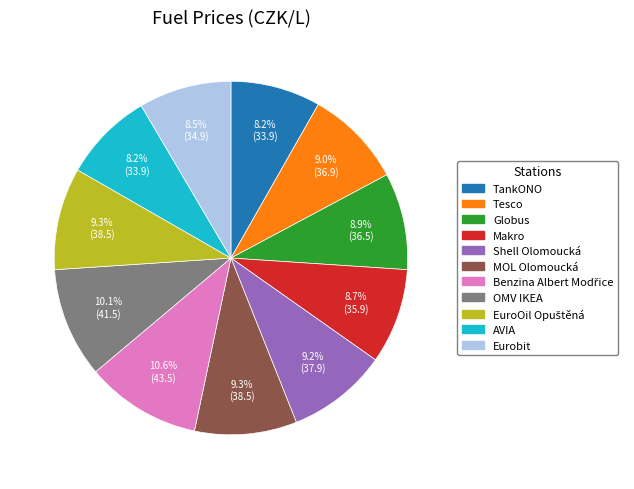

Count the number of slices in the pie.

11